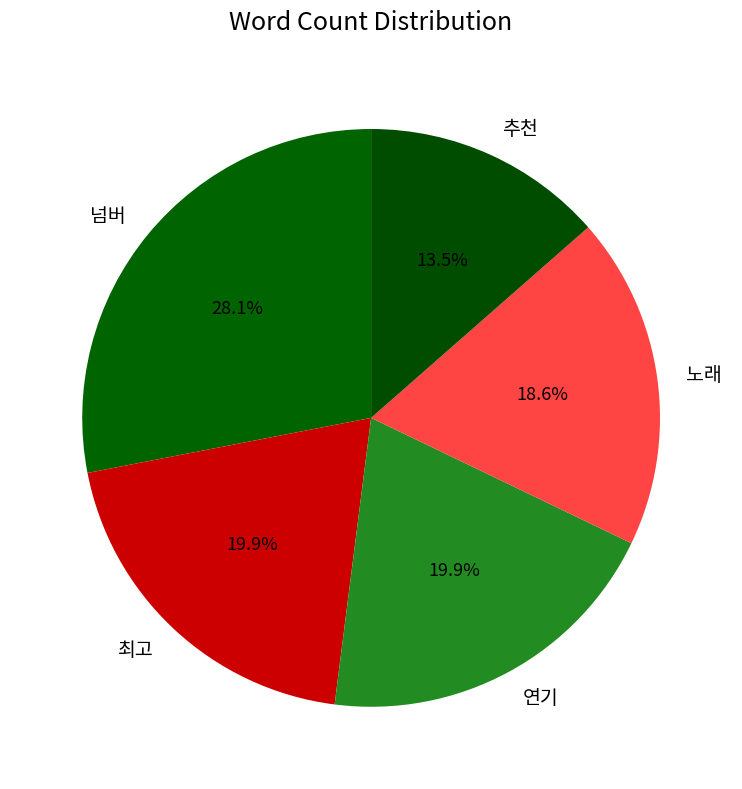

Which slice is the largest?

넘버